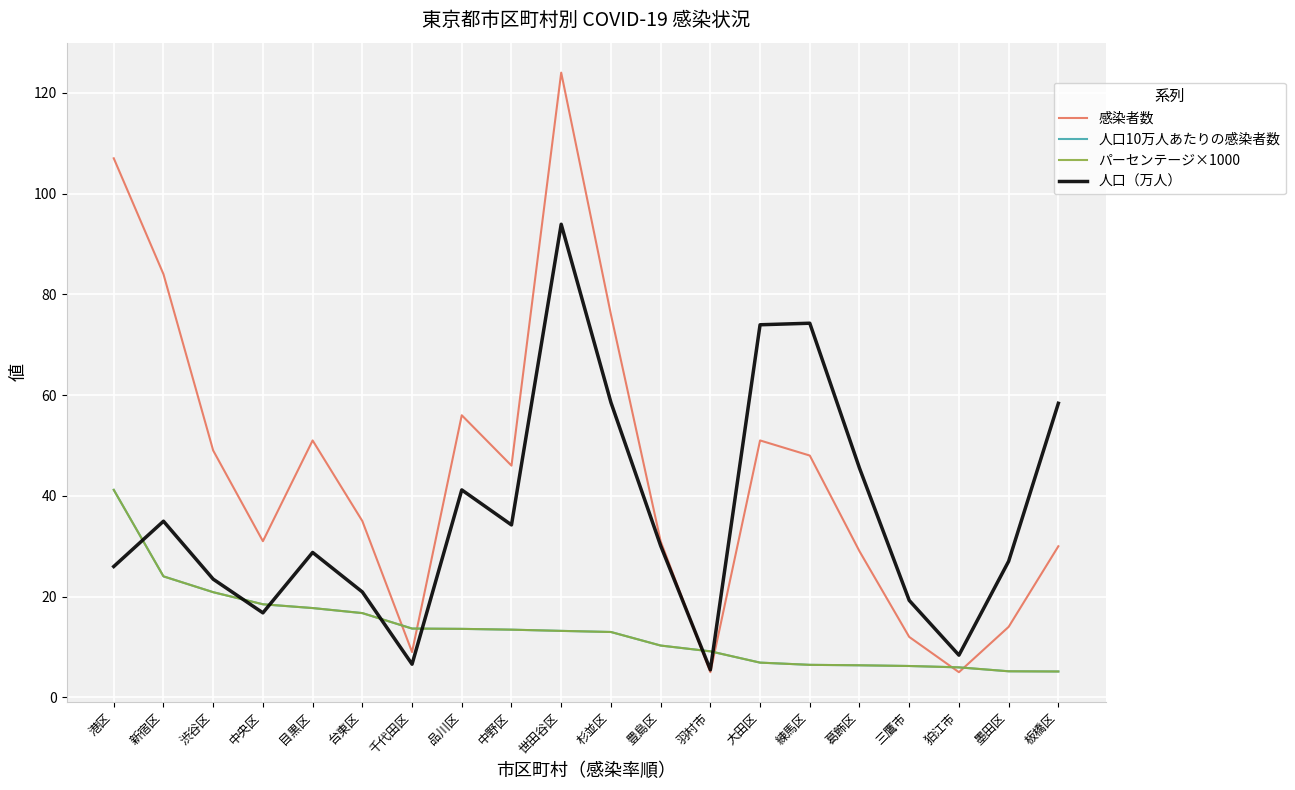

What is the label of the 4th point from the left?

中央区